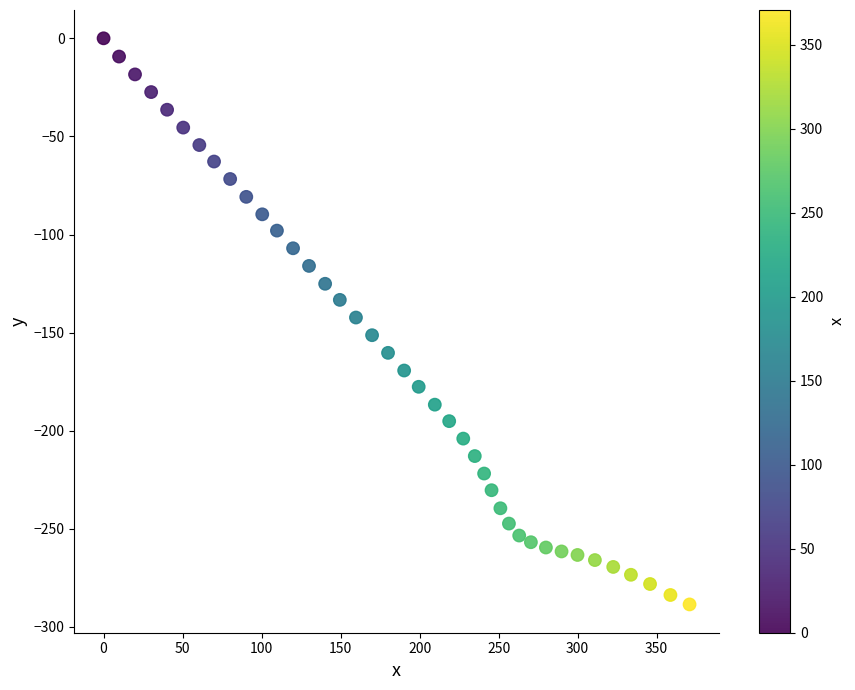

What is the range of X values (max minus min)?

370.8